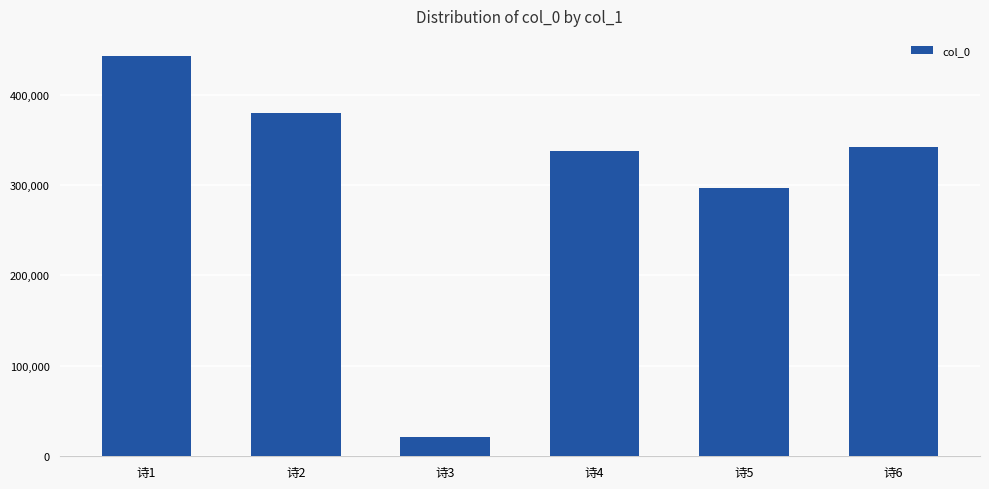

Reading left to right, list all the values displayed in this chart.

442852	379500	20984	337221	297218	342277